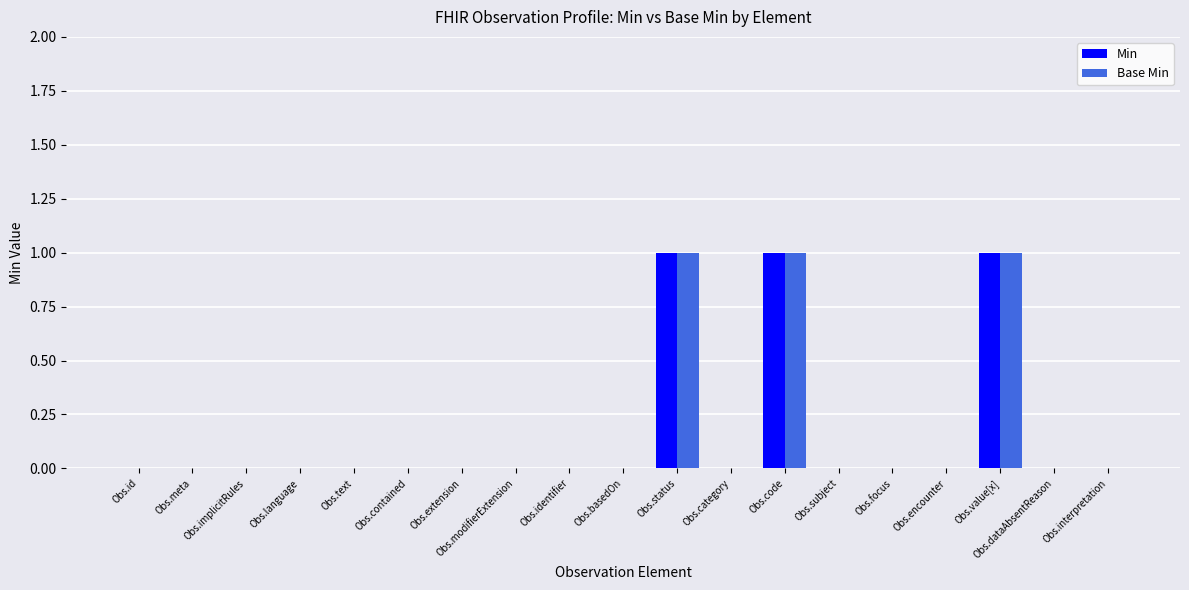

How many groups of bars are there?

19